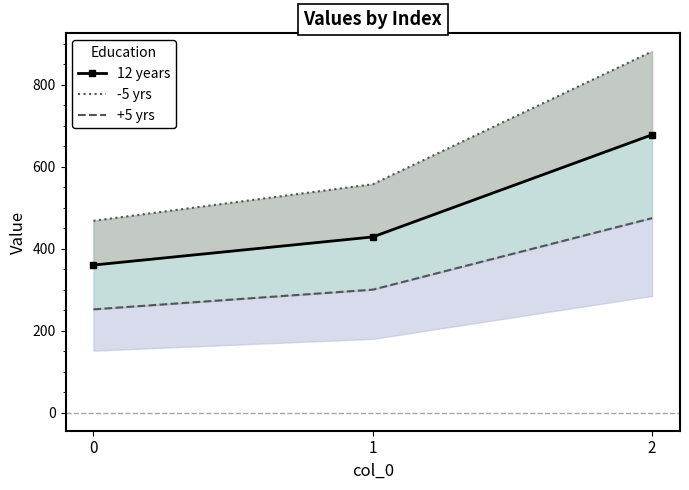

True or false: +5 yrs has a value of 300.0 at 1.

True